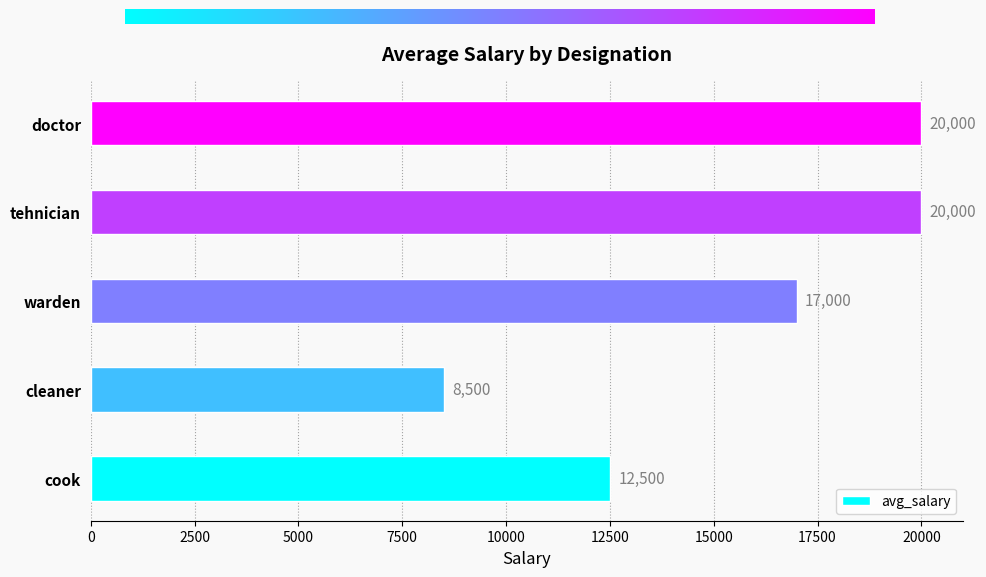

Which label corresponds to the smallest value in the chart?

cleaner